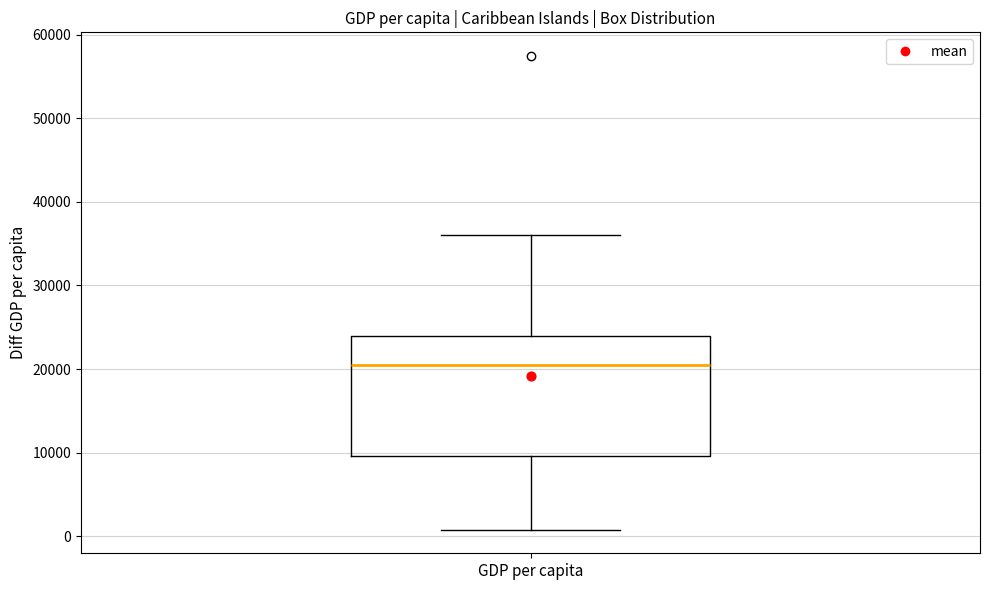

Read this box plot against the y-axis: the position of the median line, the range covered by the box, and the ends of both whiskers. The values are not printed on the chart, so give them approximately, as read against the axis.

median 20000, box 10000 to 24000, whiskers 1000 to 36000